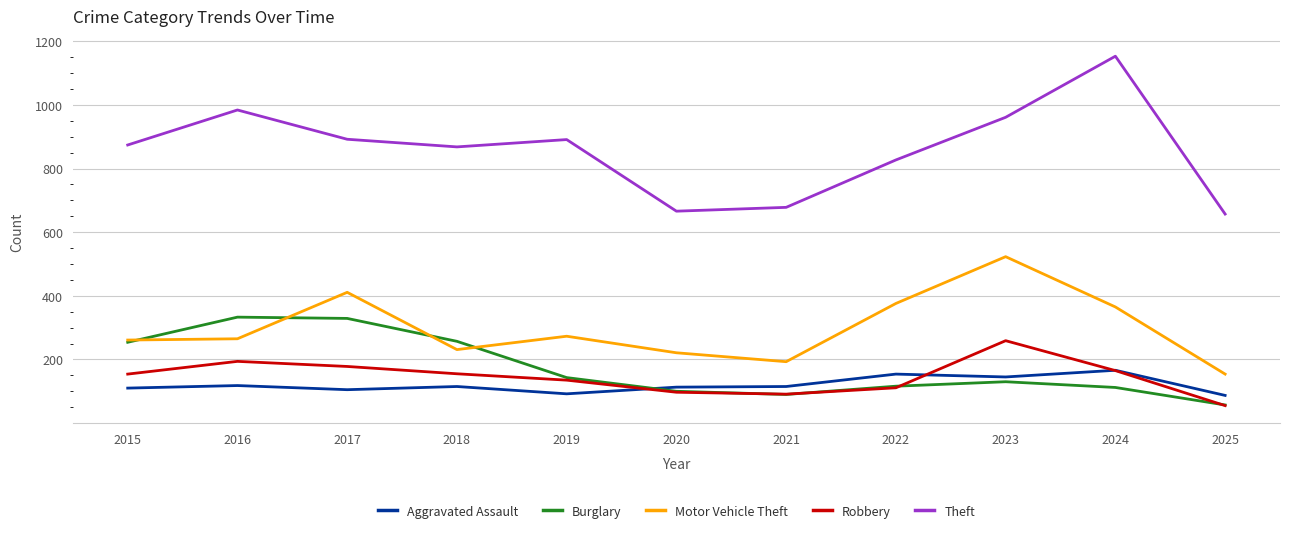

What is the sum of all Burglary values?

1921